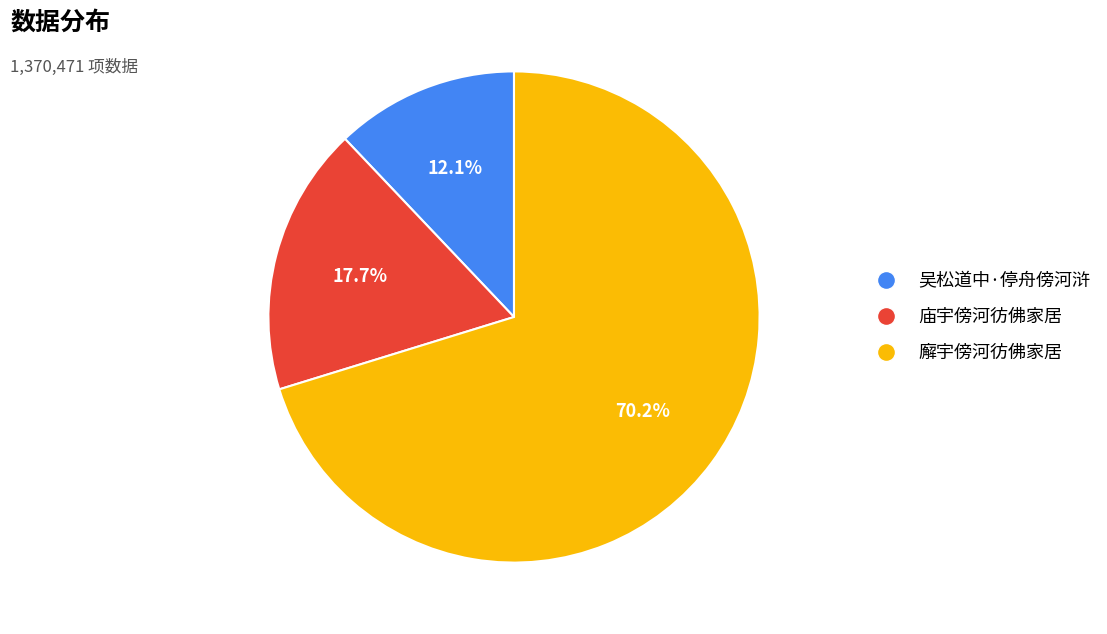

What is the smallest slice in the pie chart?

吴松道中·停舟傍河浒